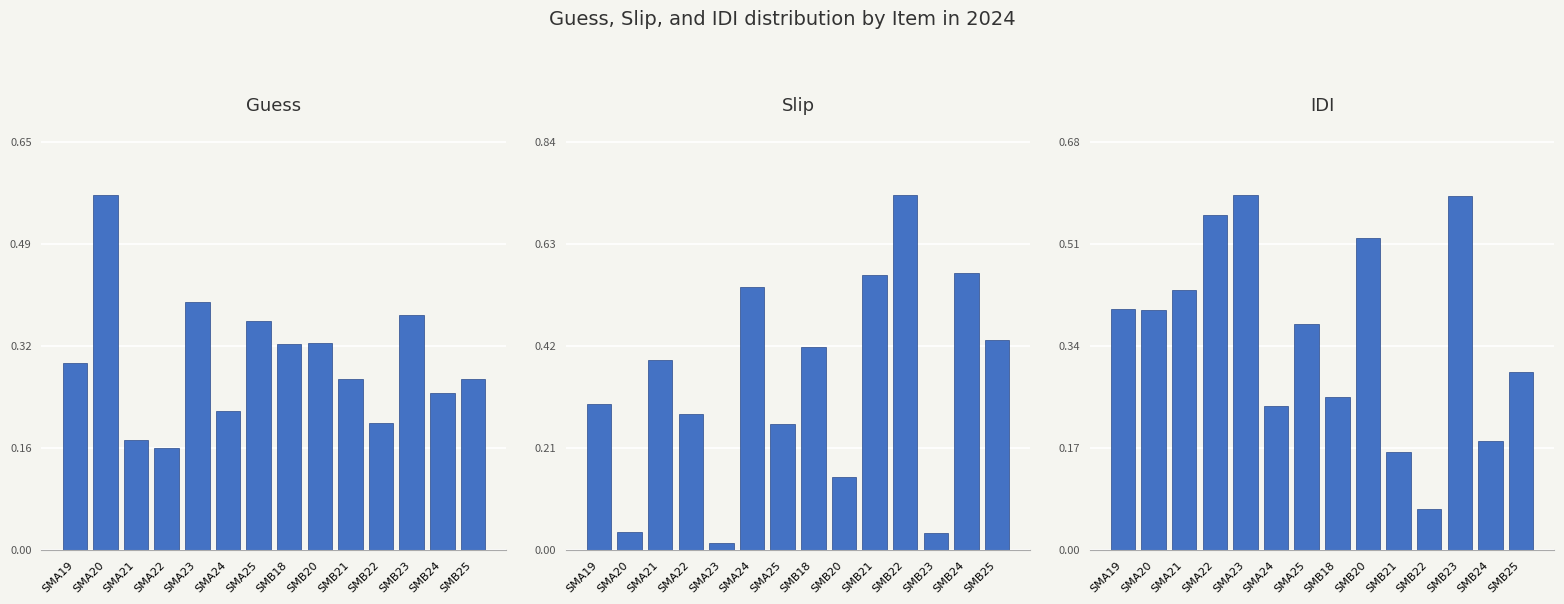

True or false: Slip has a value of 0.4 at SMB18.

True